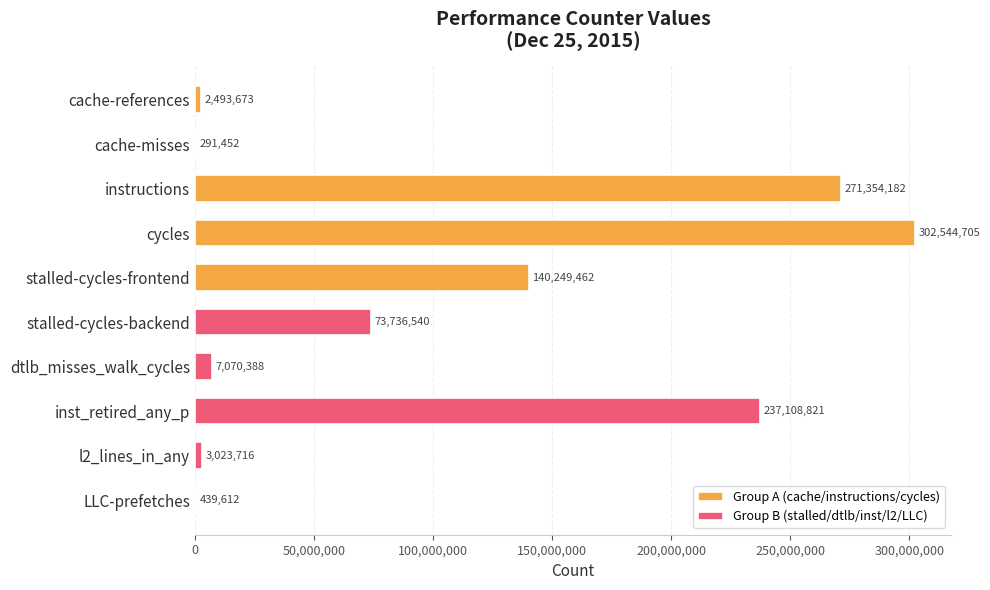

Which series changed the most between 0 and 100,000,000?

Group A (cache/instructions/cycles)